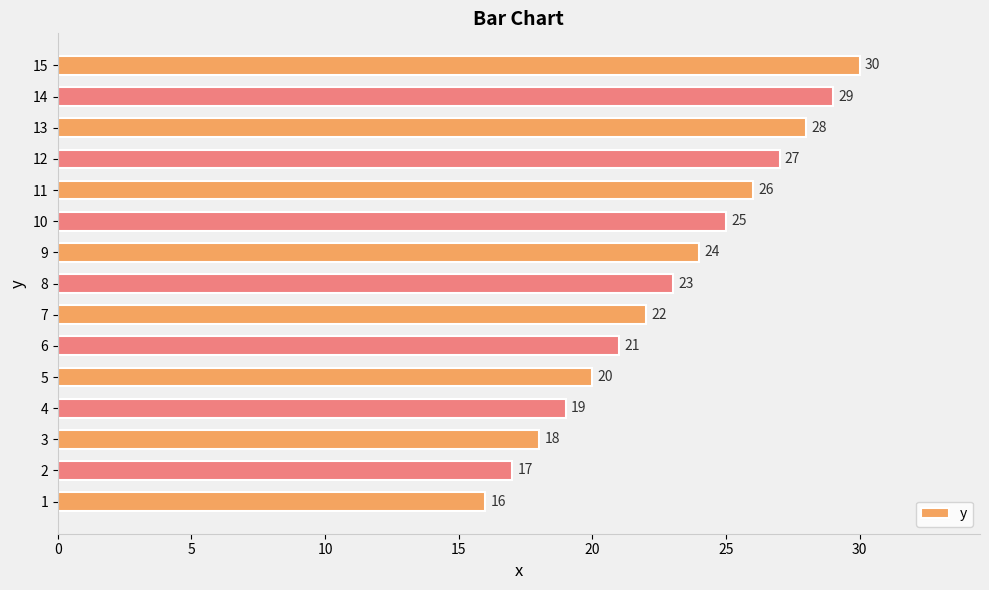

What is the difference between the second highest and second lowest values?

12